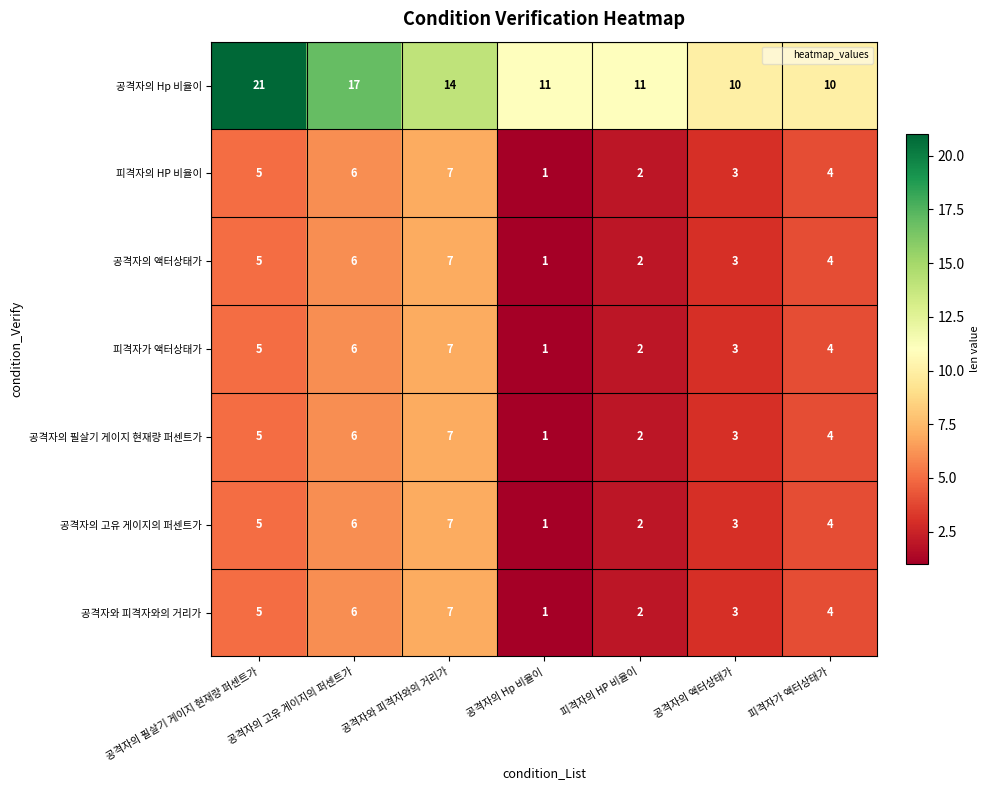

What is the sum of the 공격자와 피격자와의 거리가 values at 공격자의 Hp 비율이 and 공격자의 필살기 게이지 현재량 퍼센트가?

6